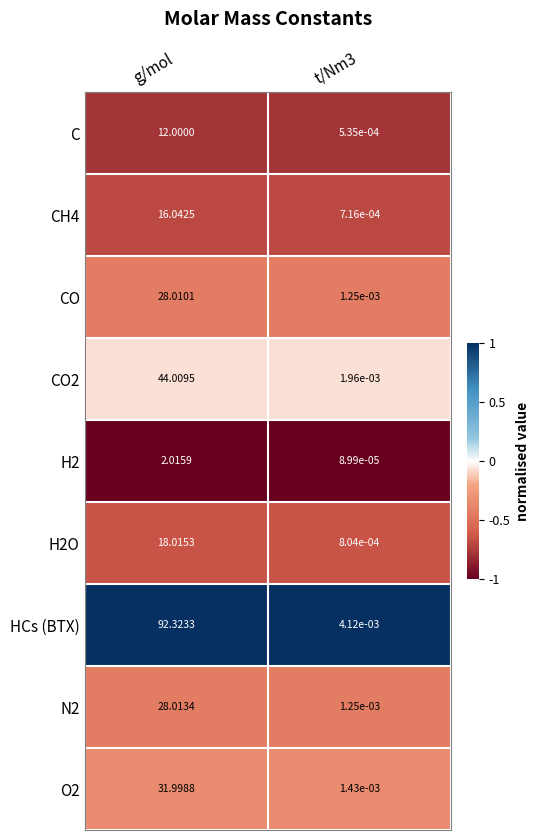

Where does the HCs (BTX) series first go above 92?

g/mol